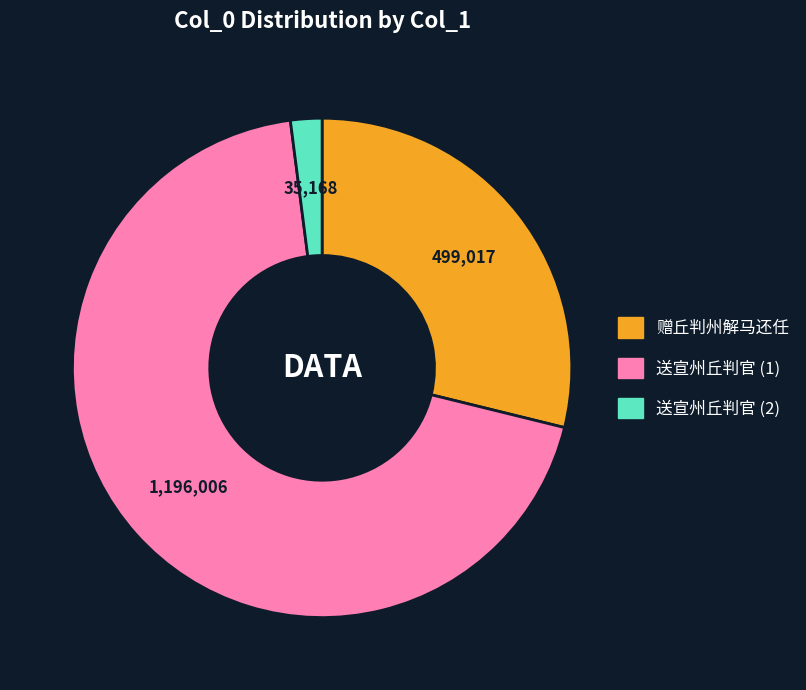

How many segments does this pie chart have?

3